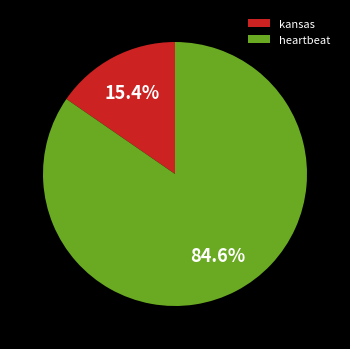

Which slice represents more than half of the pie?

heartbeat